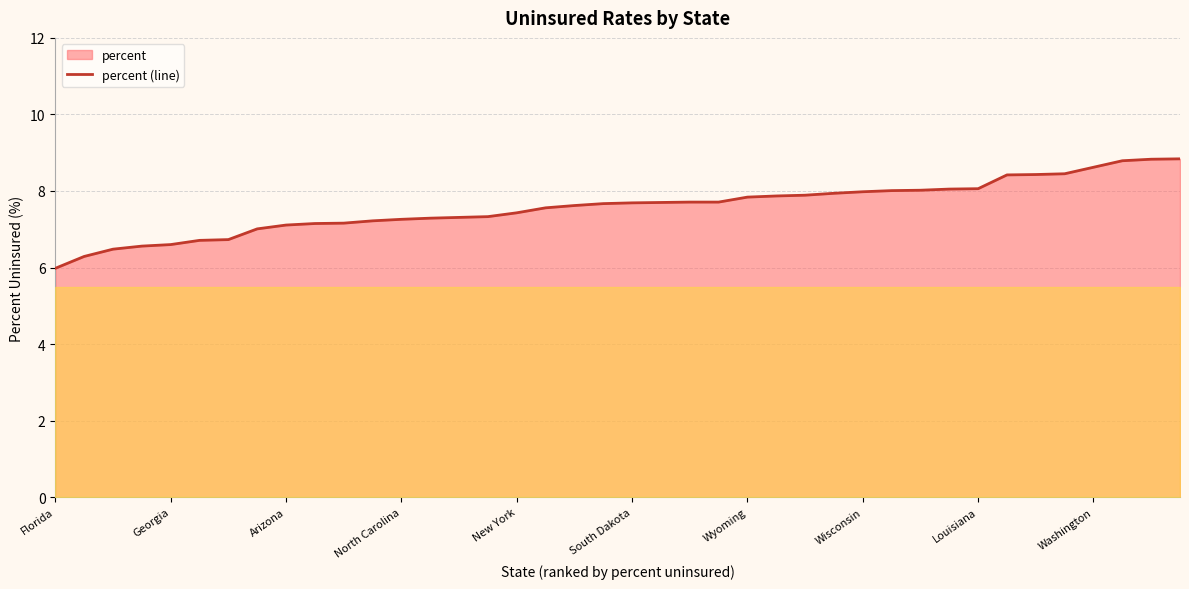

Is it true that the value at 18 is 2.5?

False